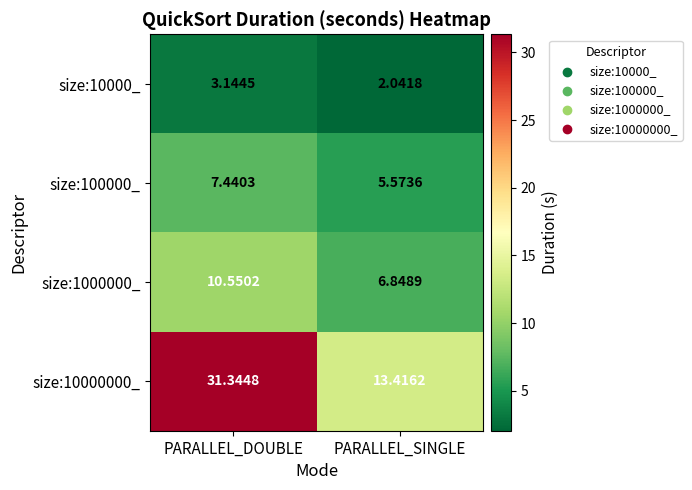

How many data points in size:10000000_ are less than 31?

1